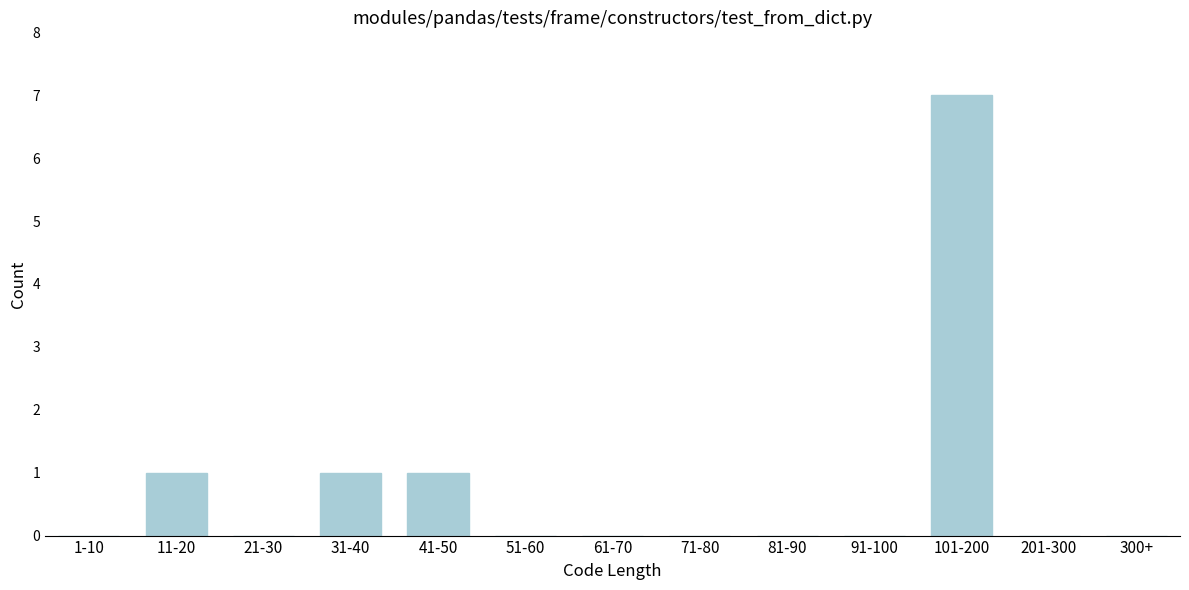

Reading right to left, transcribe all the data shown in this chart.

300+=0	201-300=0	101-200=7	91-100=0	81-90=0	71-80=0	61-70=0	51-60=0	41-50=1	31-40=1	21-30=0	11-20=1	1-10=0